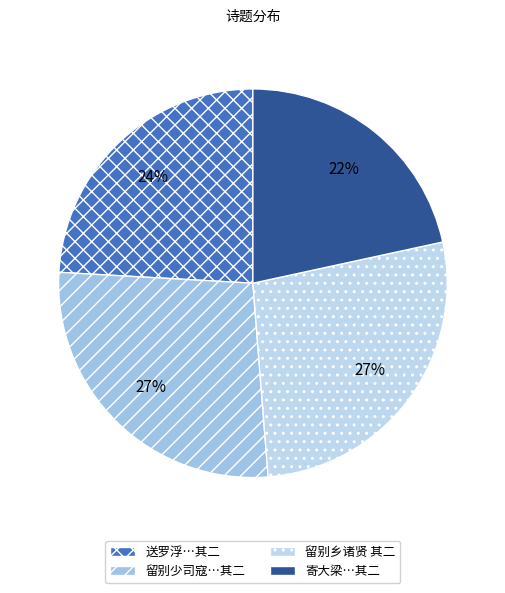

What is the largest slice in the pie chart?

留别乡诸贤 其二